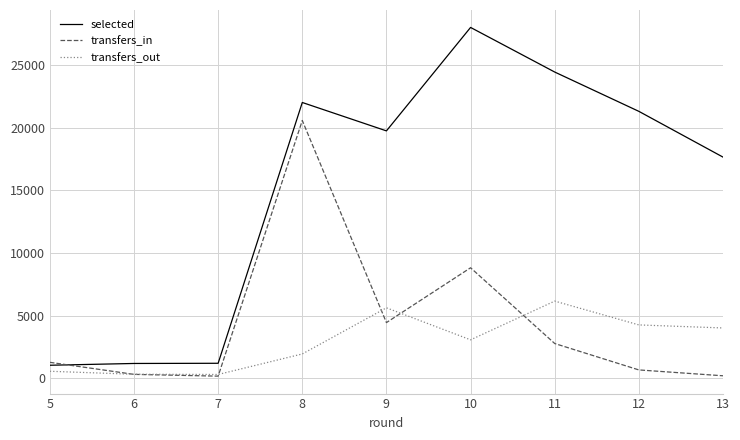

At which label does transfers_in reach its peak?

8